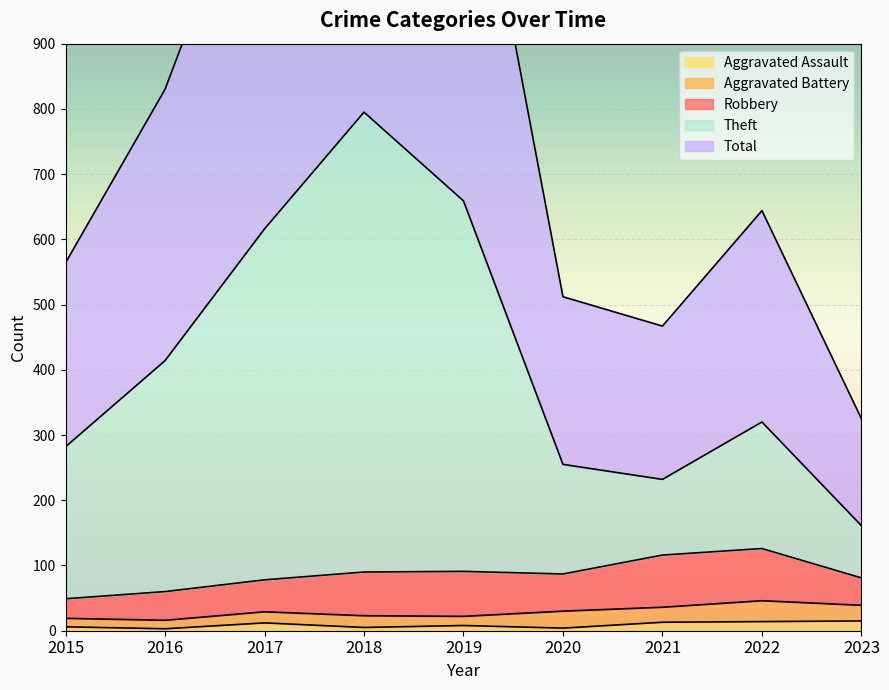

True or false: Aggravated Assault has more than 0 interior local peaks.

True